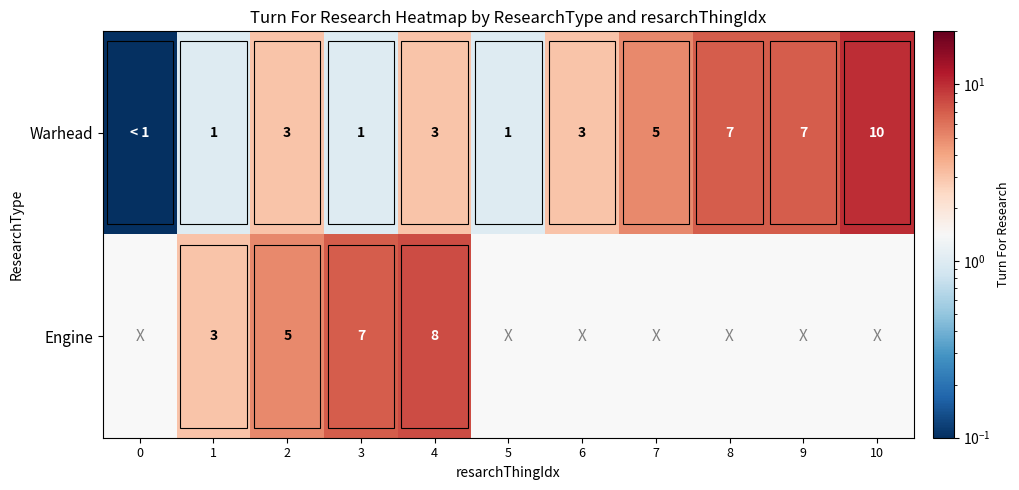

What is the sum of the Warhead values at 2 and 6?

6.0